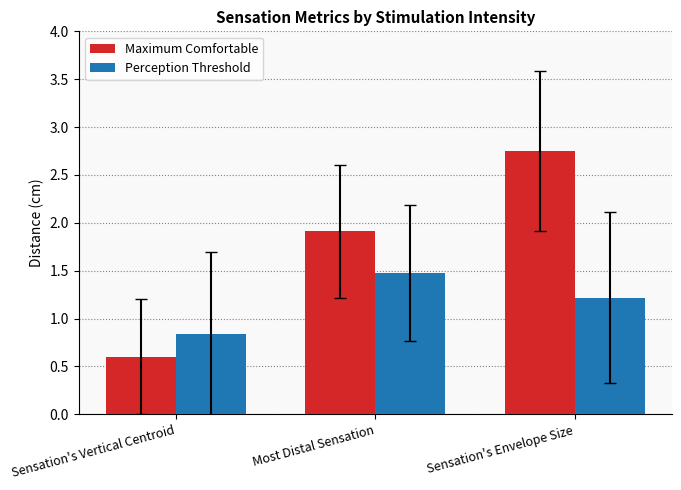

What is the label of the 2nd bar from the right?

Most Distal Sensation